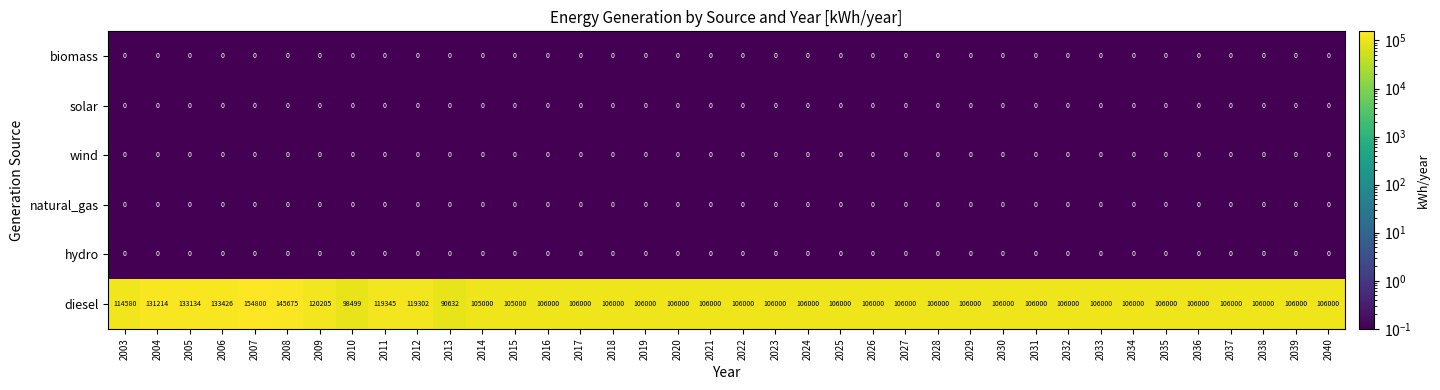

Is it true that biomass equals 0 at 2029?

True